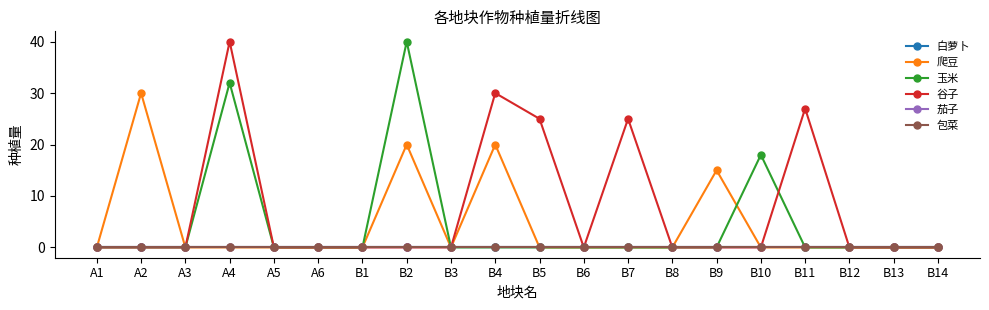

Is this an area chart (filled region under the line)?

No